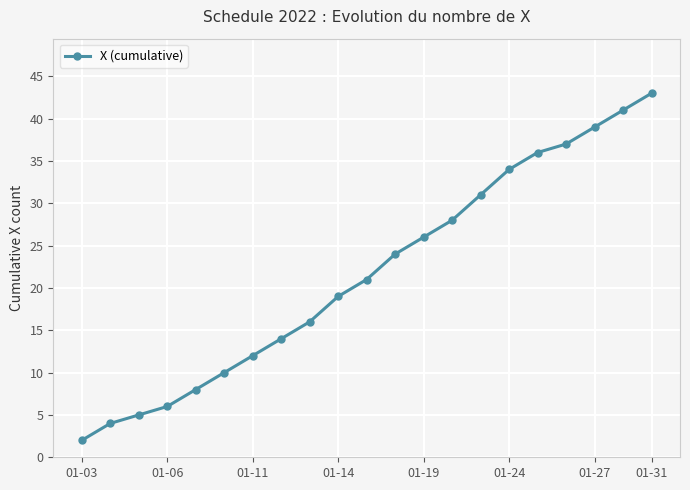

What is the maximum value shown in the chart?

43